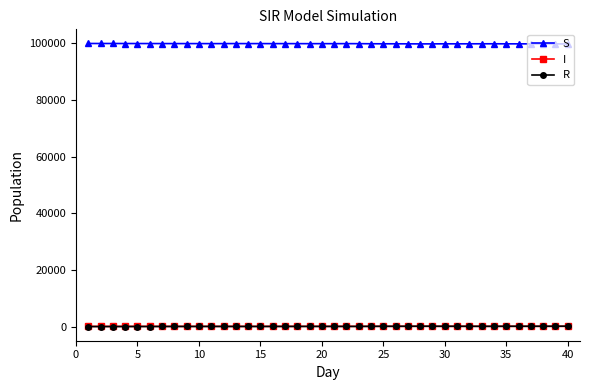

What is the average value of the S series?

99888.4